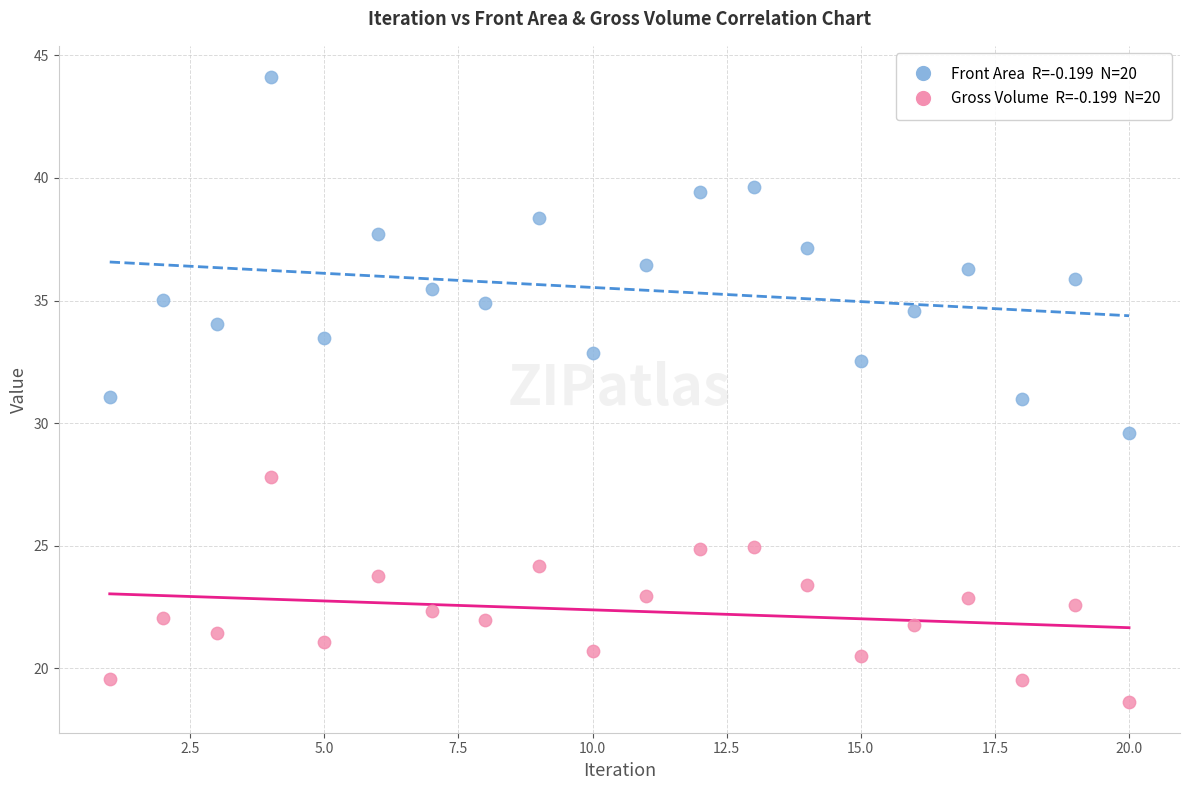

Across all data points, what is the range of X values (max minus min)?

19.0